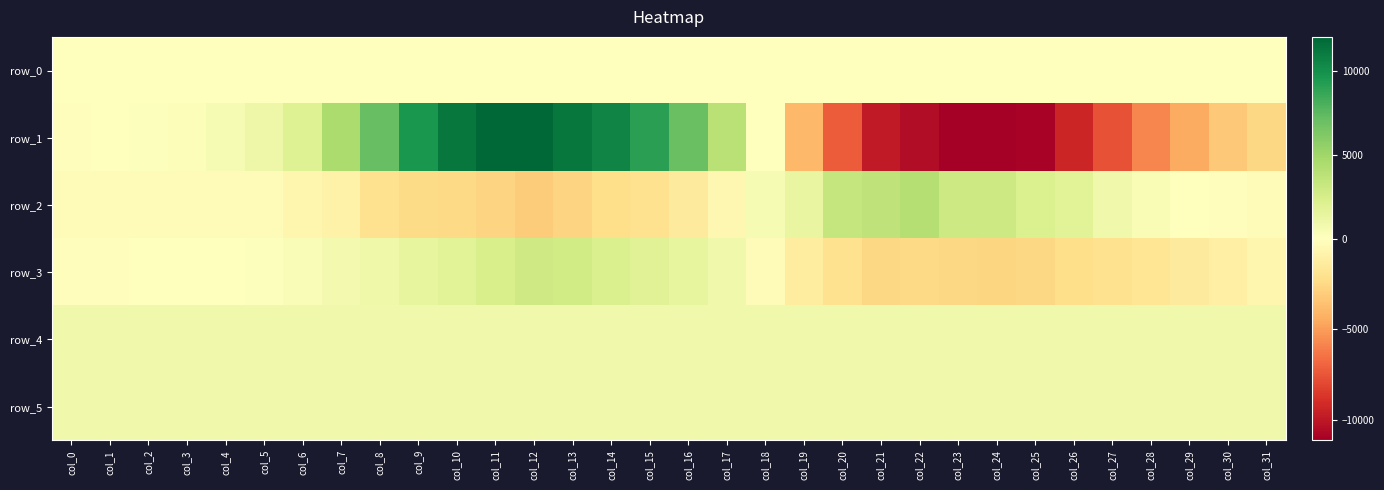

Between col_30 and col_19, which is larger?

col_30